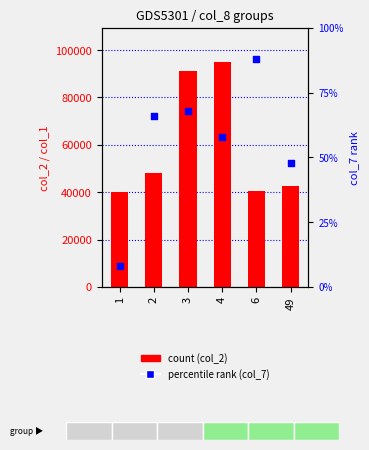

Which series contains the lowest Y value?

col_7 (percentile rank)